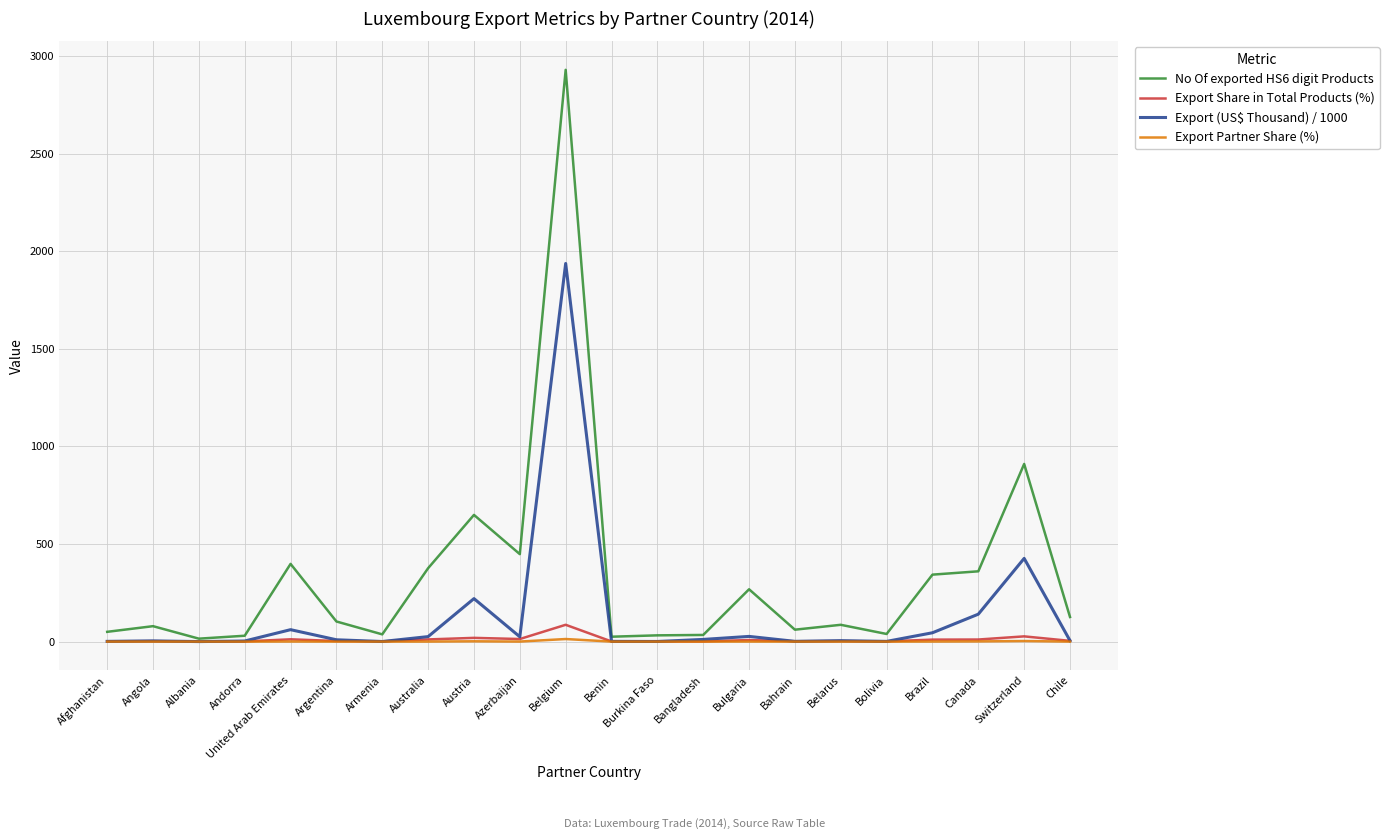

At which label does No Of exported HS6 digit Products reach its peak?

Belgium